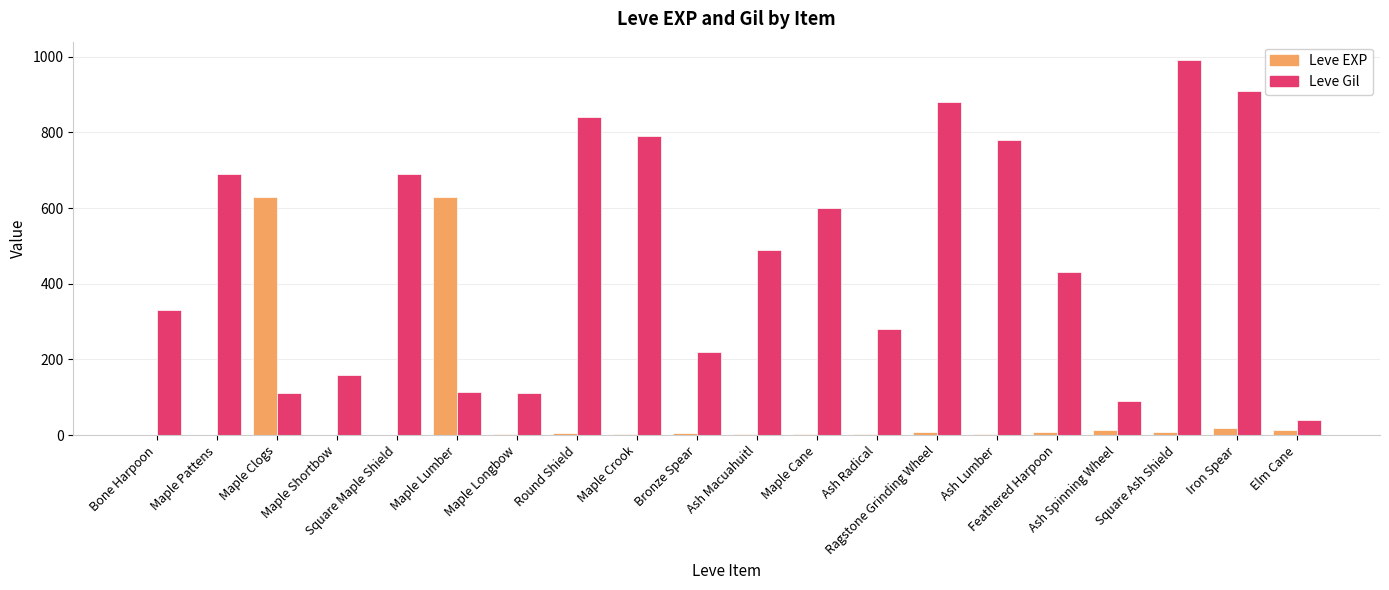

What are all the series names shown in the legend?

Leve EXP, Leve Gil